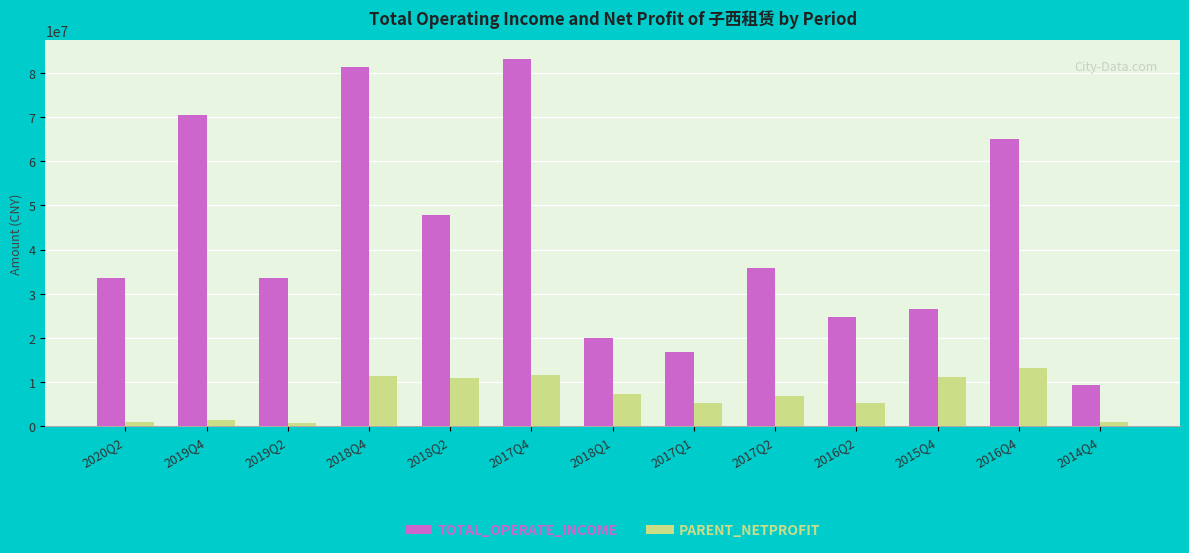

List the series in order of their peak value, lowest first.

PARENT_NETPROFIT, TOTAL_OPERATE_INCOME